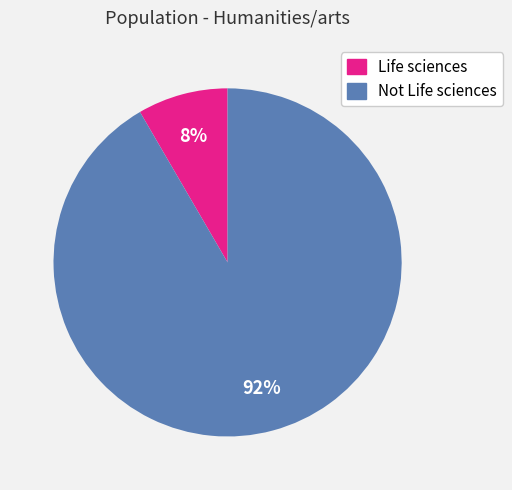

Which category has the smallest portion of the pie?

Life sciences